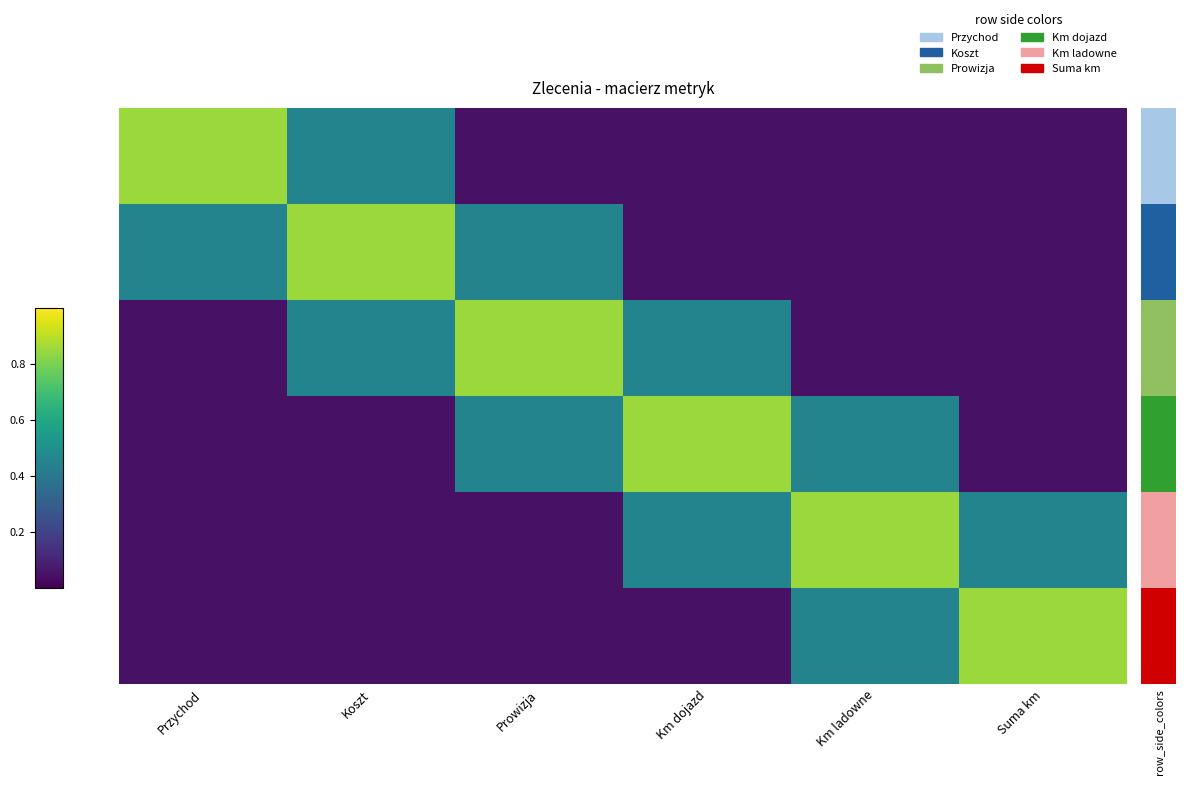

At how many categories does at least one series exceed 0?

6